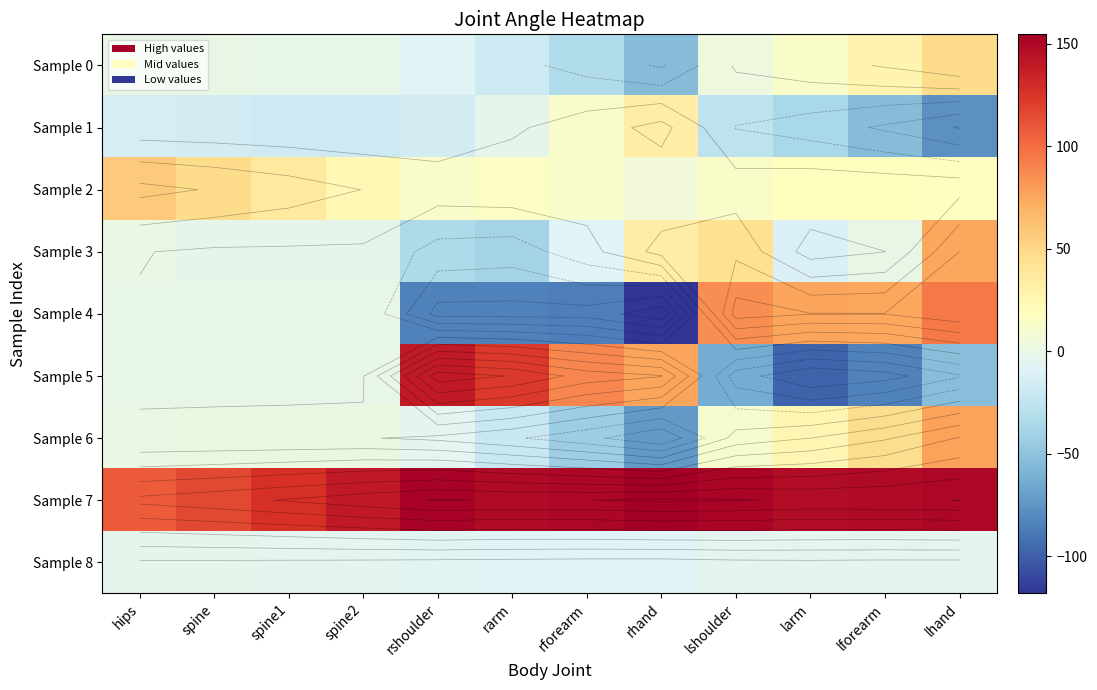

At which category is the sum across all series the highest?

lhand